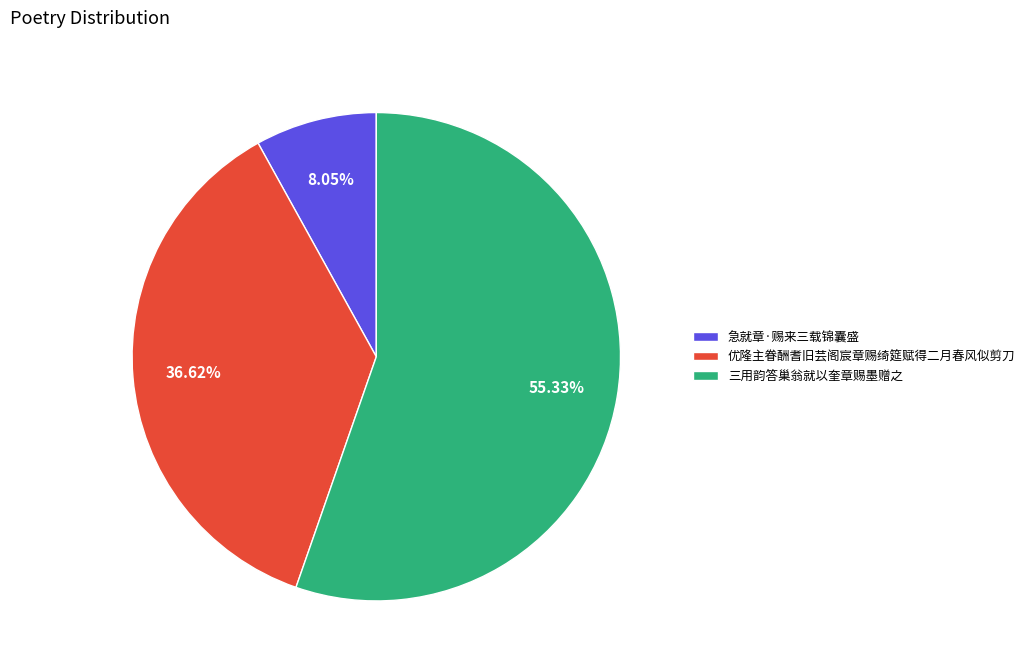

Which slice is the largest?

三用韵答巢翁就以奎章赐墨赠之